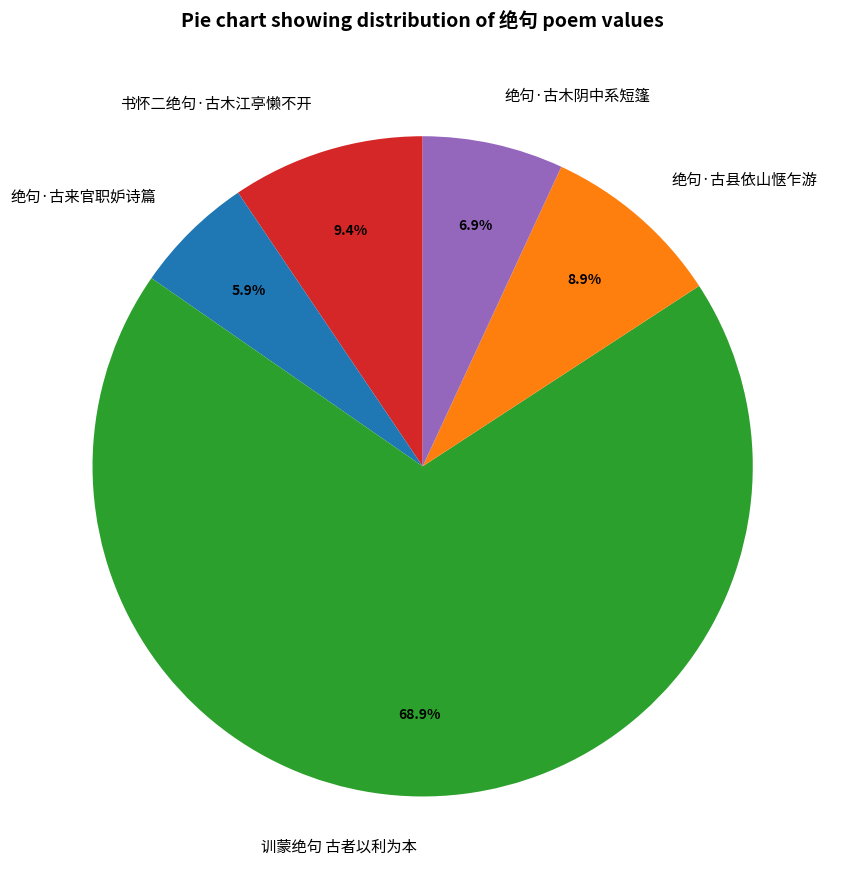

Count the number of slices in the pie.

5